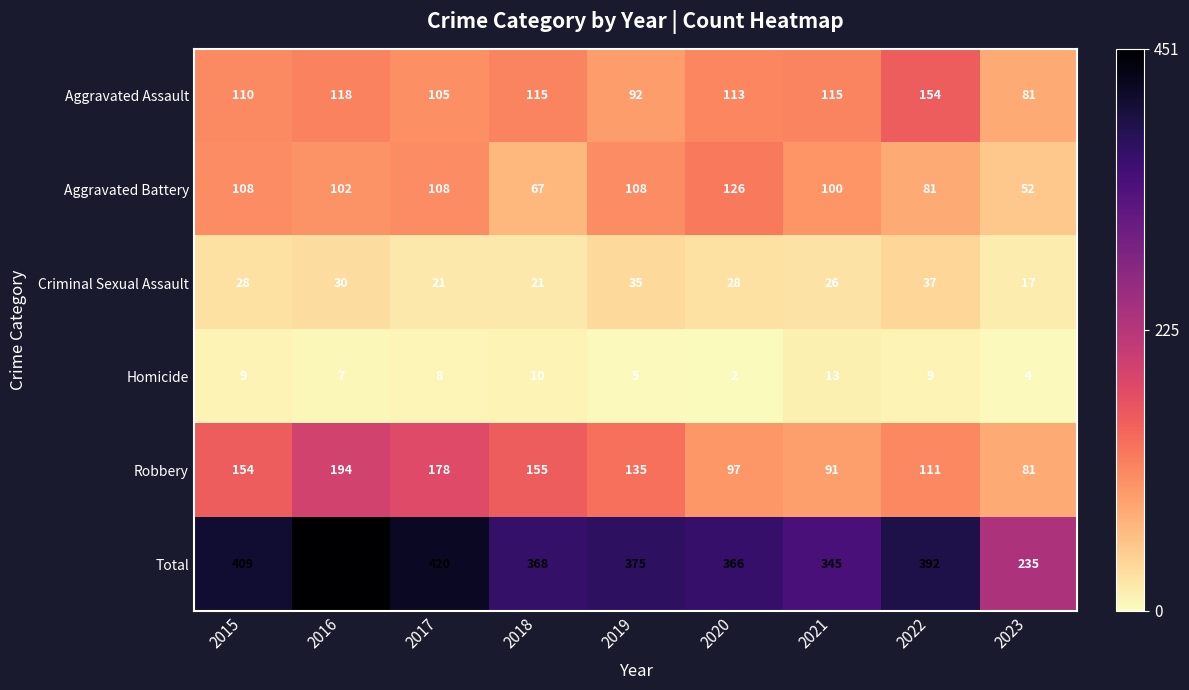

What is the sum of the Criminal Sexual Assault values at 2016 and 2018?

51